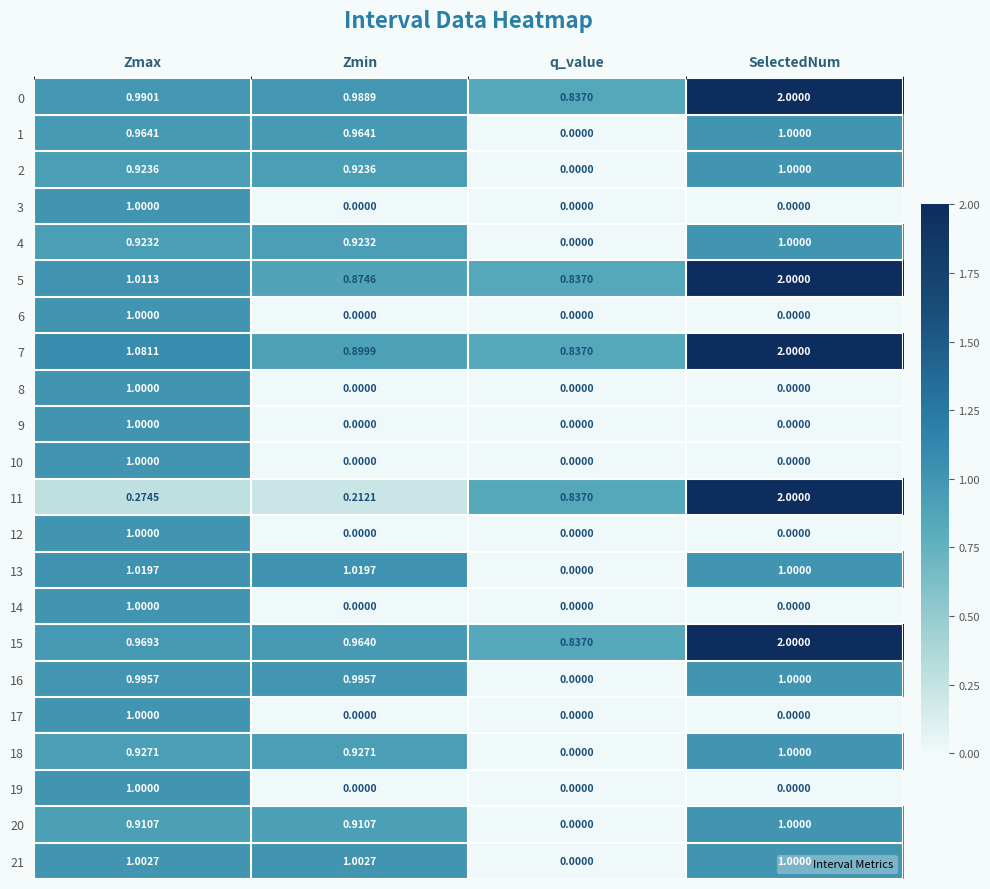

Which category has the highest value in the 20 series?

SelectedNum